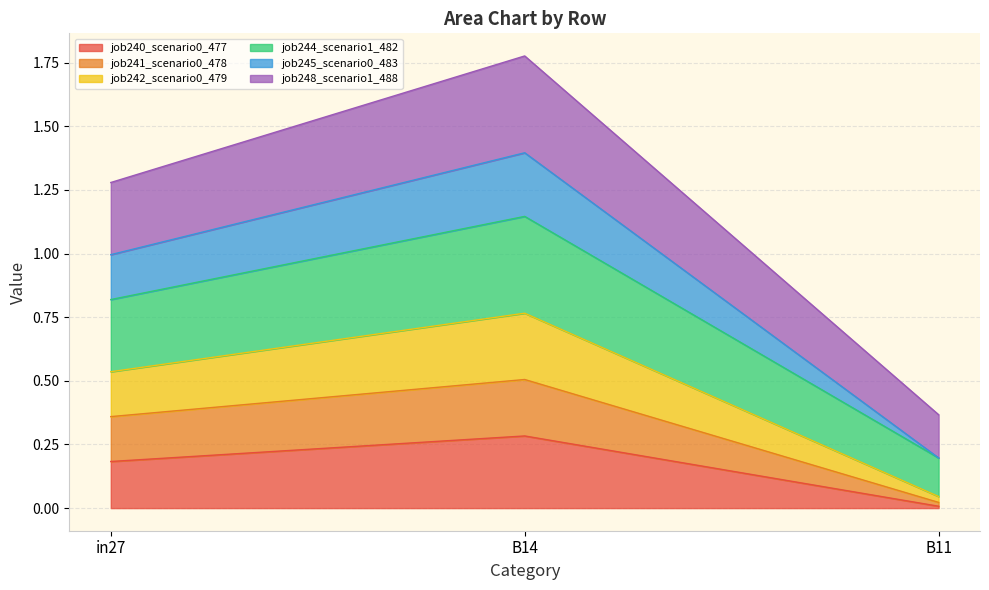

At which category is the sum across all series the highest?

B14